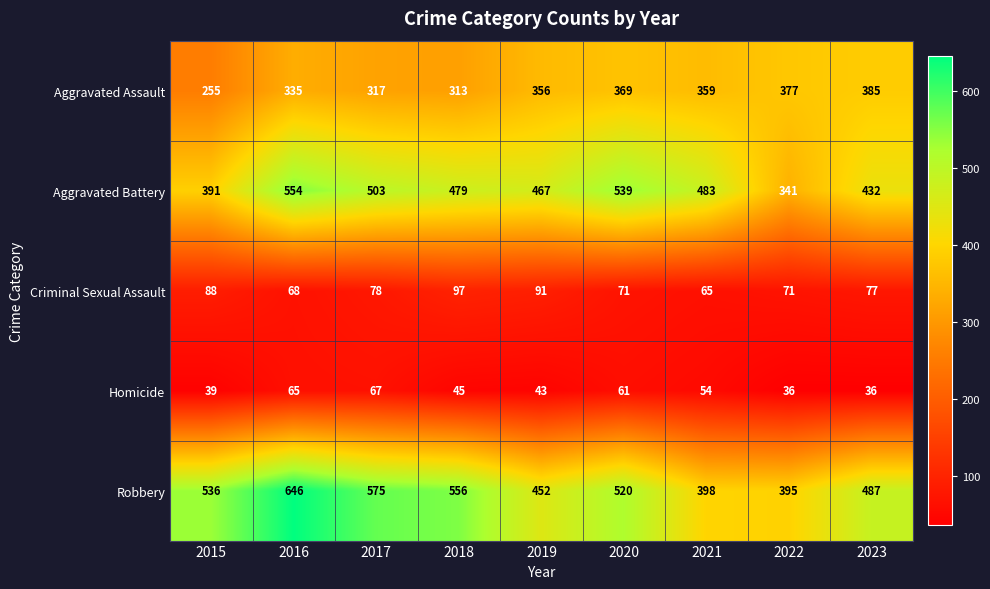

How many categories are shown in the chart?

9